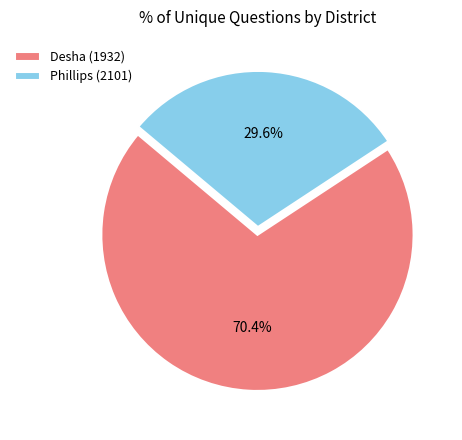

To the nearest percent, what is the difference between the largest and smallest slice percentages?

41%